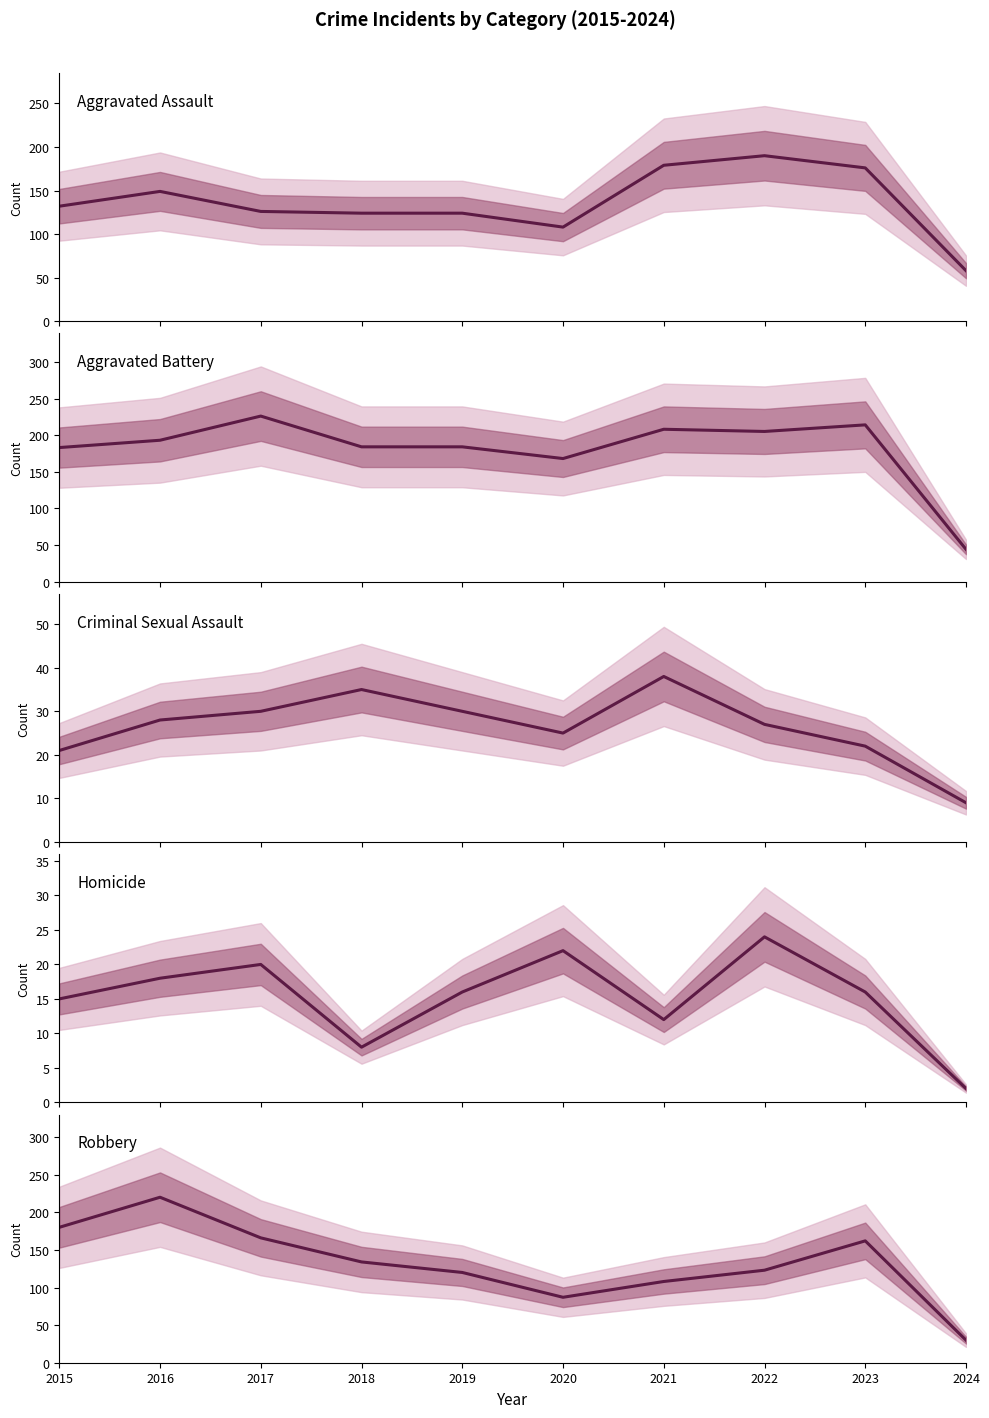

Reading right to left, extract all data points from this chart.

Aggravated Assault: 2024=58	2023=176	2022=190	2021=179	2020=108	2019=124	2018=124	2017=126	2016=149	2015=132
Aggravated Battery: 2024=44	2023=214	2022=205	2021=208	2020=168	2019=184	2018=184	2017=226	2016=193	2015=183
Criminal Sexual Assault: 2024=9	2023=22	2022=27	2021=38	2020=25	2019=30	2018=35	2017=30	2016=28	2015=21
Homicide: 2024=2	2023=16	2022=24	2021=12	2020=22	2019=16	2018=8	2017=20	2016=18	2015=15
Robbery: 2024=30	2023=162	2022=123	2021=108	2020=87	2019=120	2018=134	2017=166	2016=220	2015=180